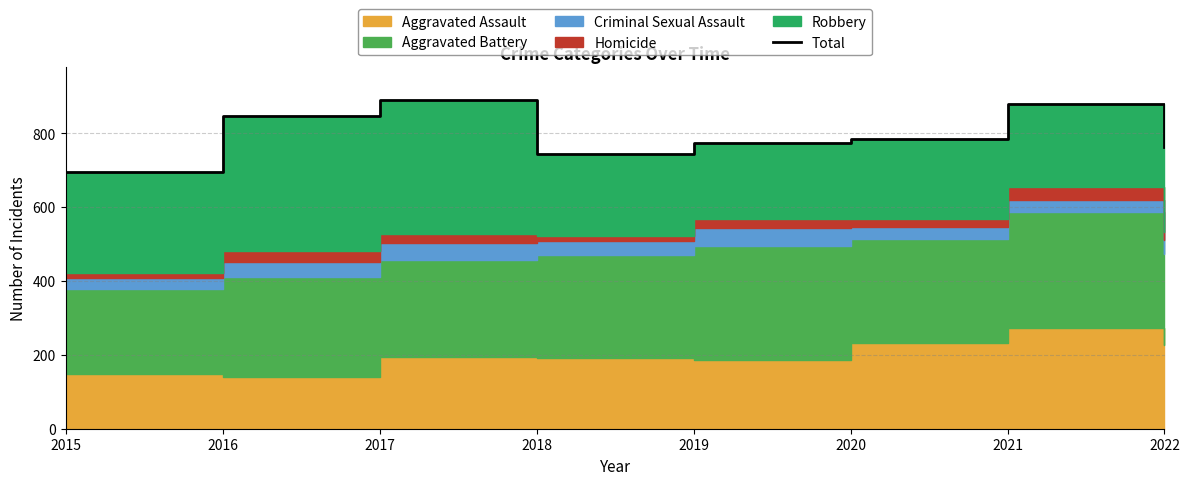

What is the sum of the values at 2016 and 2020?

1633